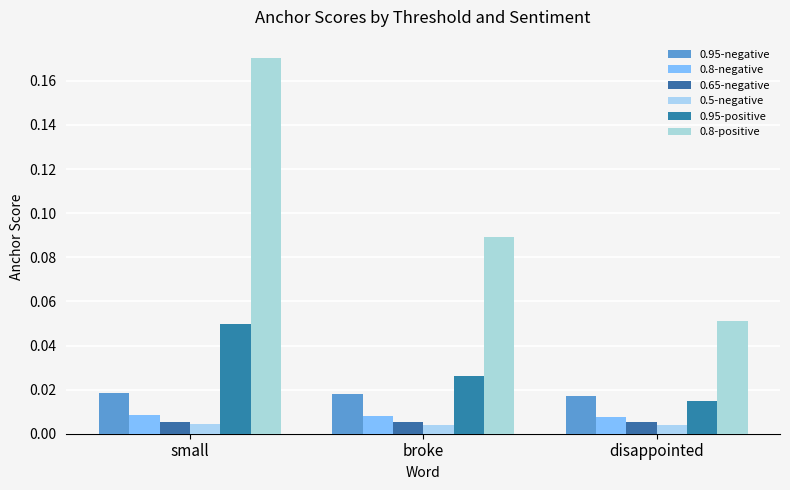

What is the maximum value shown in the chart?

0.2